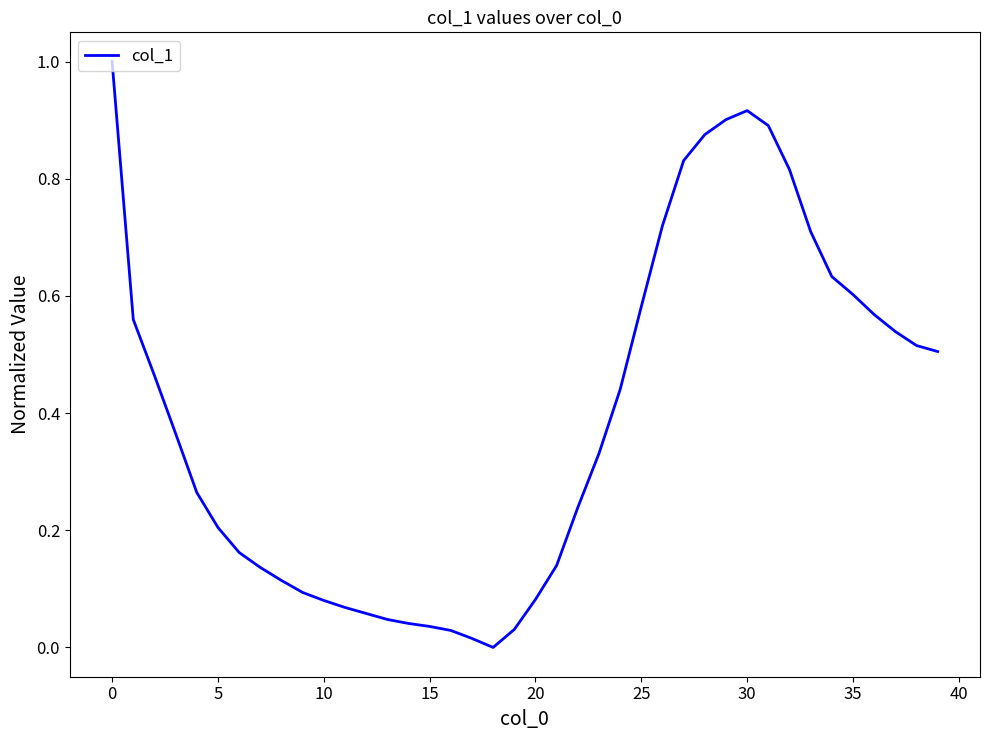

What is the greatest value displayed?

1.0